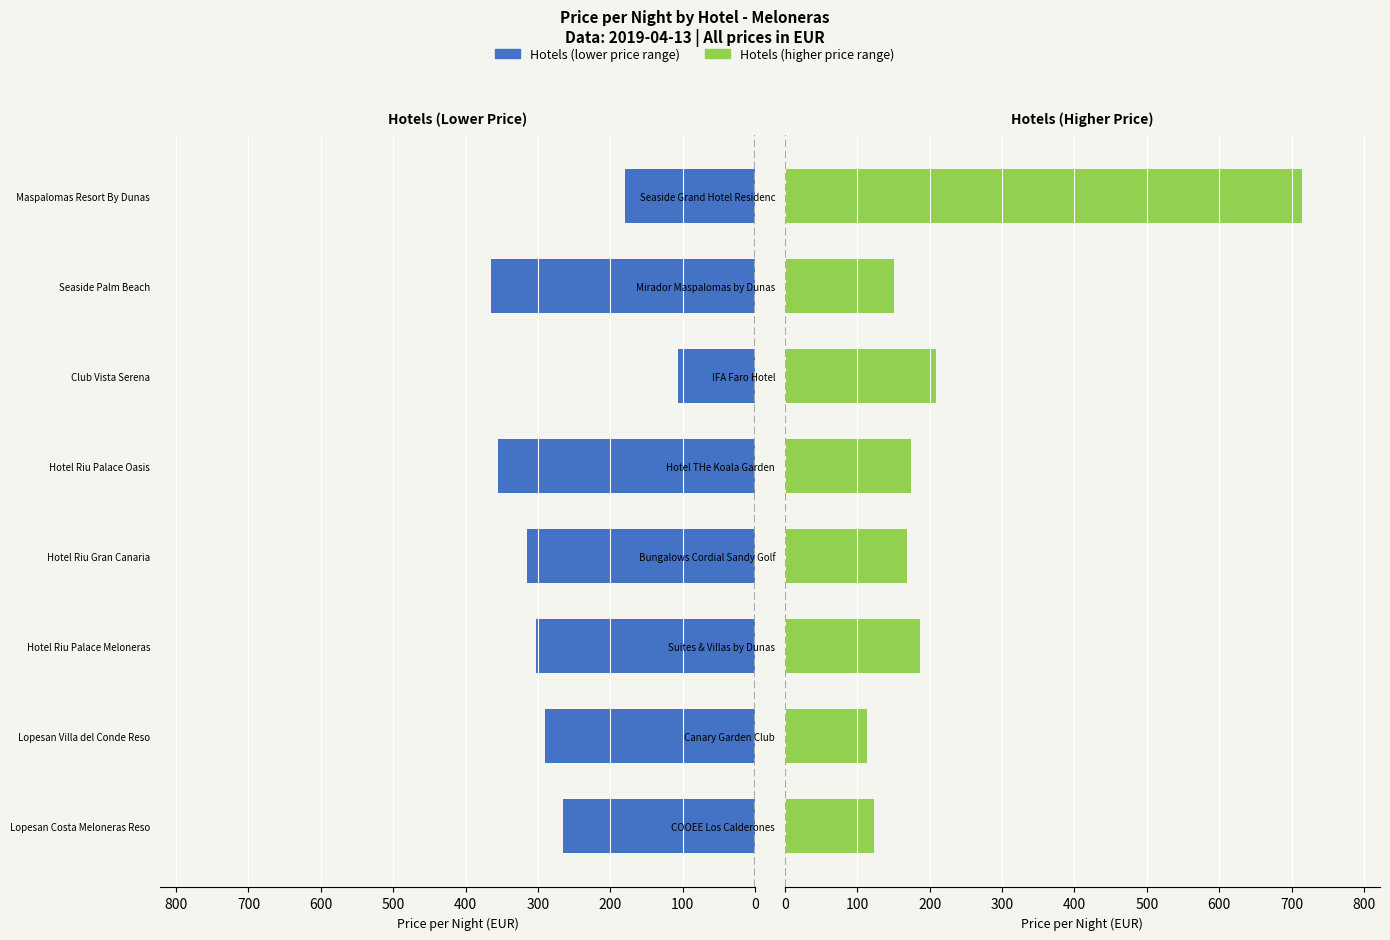

What is the smallest value displayed?

106